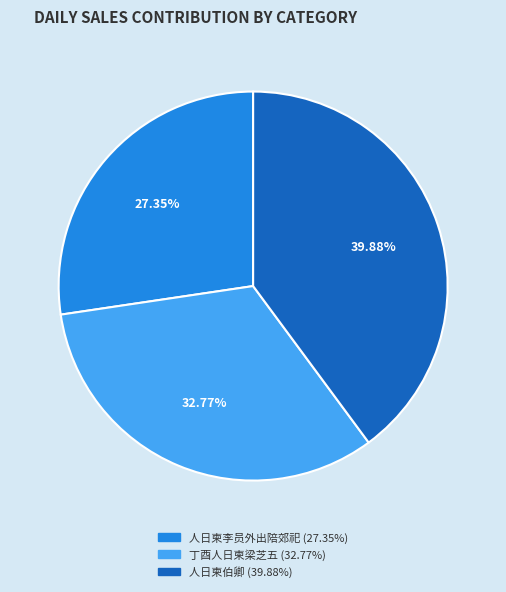

What percentage is the 丁酉人日柬梁芝五 slice, to the nearest percent?

33%